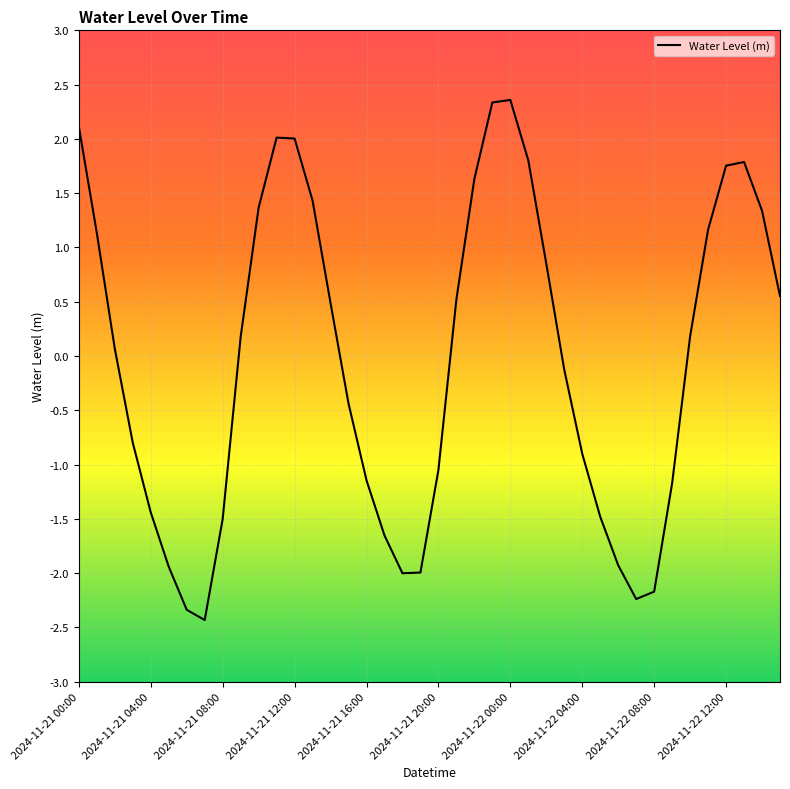

What is the difference between the maximum and minimum values?

4.8